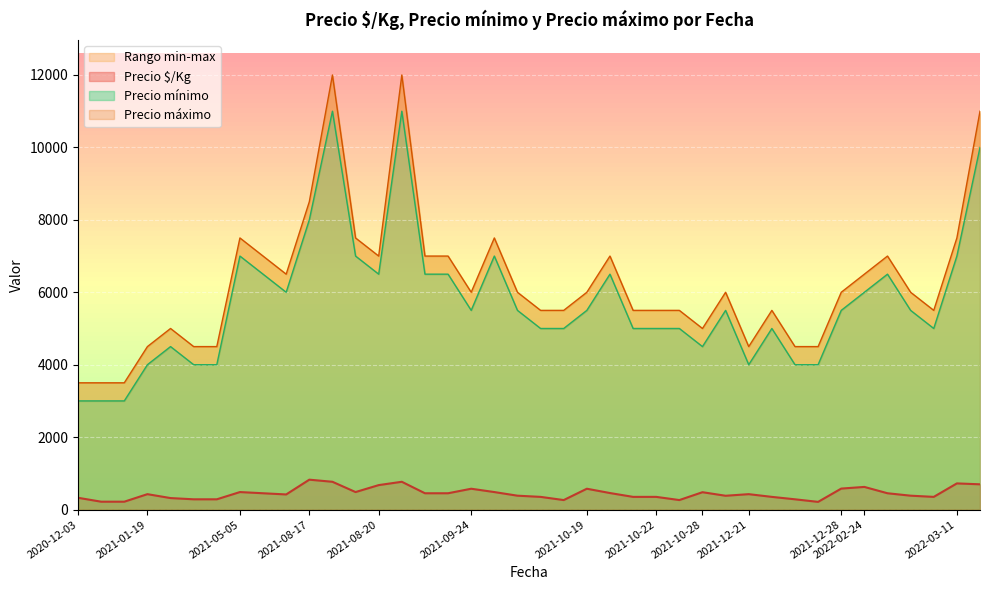

True or false: Precio $/Kg and Precio máximo cross at least once.

False